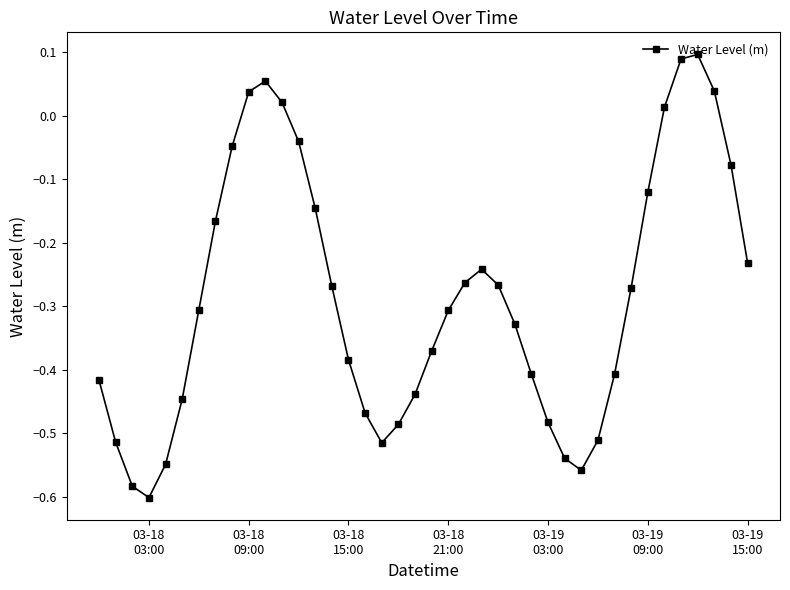

True or false: there are more than 0 points higher than both neighbors.

True